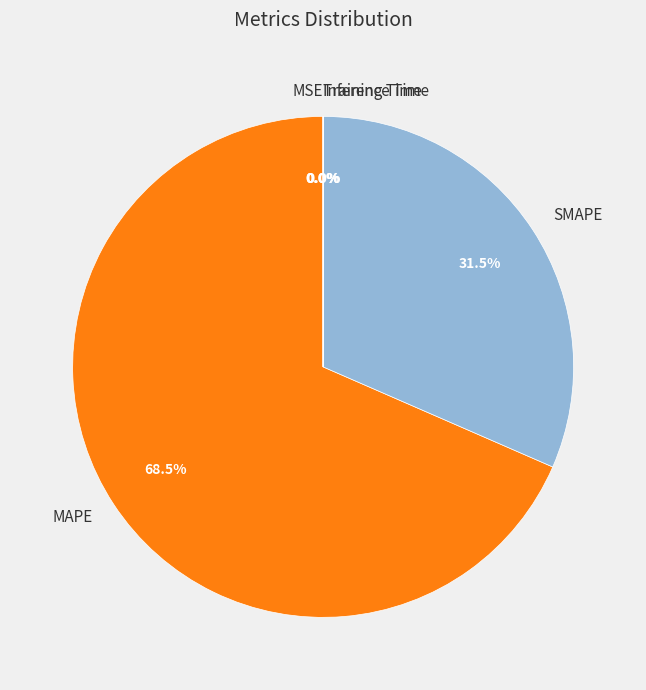

Does SMAPE represent more than half of the total?

No